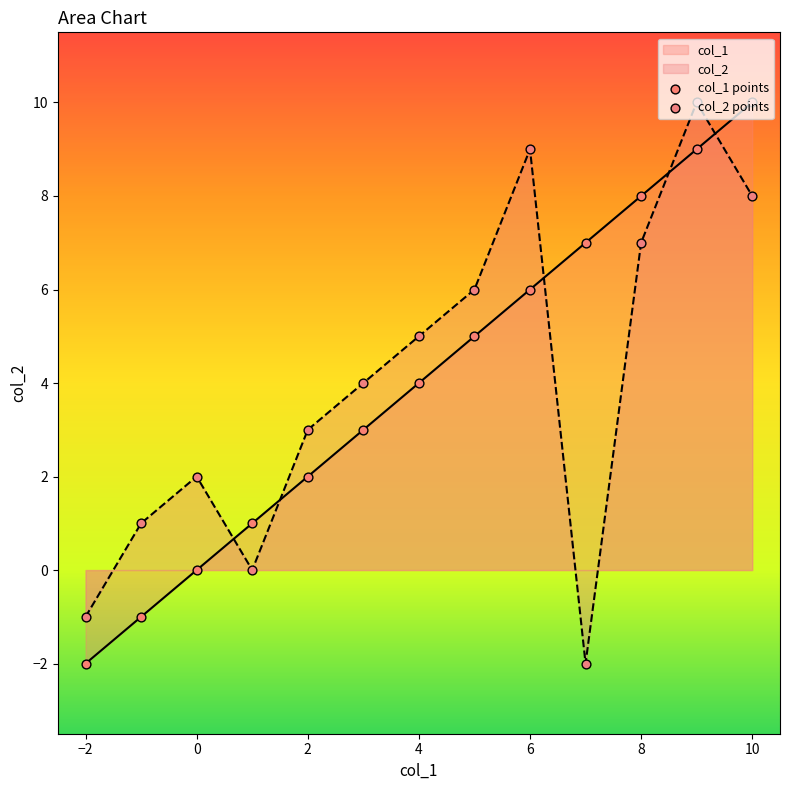

What are all the series names shown in the legend?

col_1, col_2